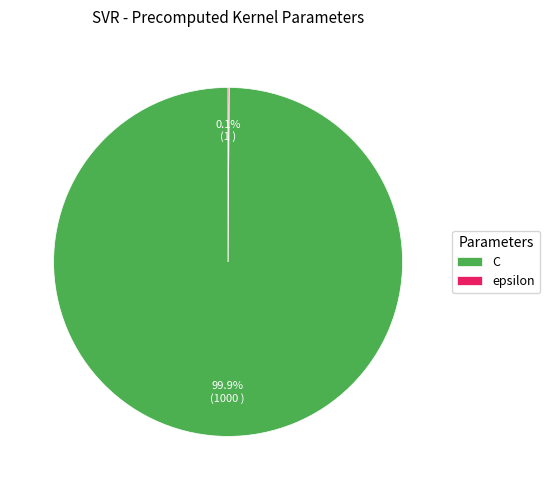

What is the largest slice in the pie chart?

C